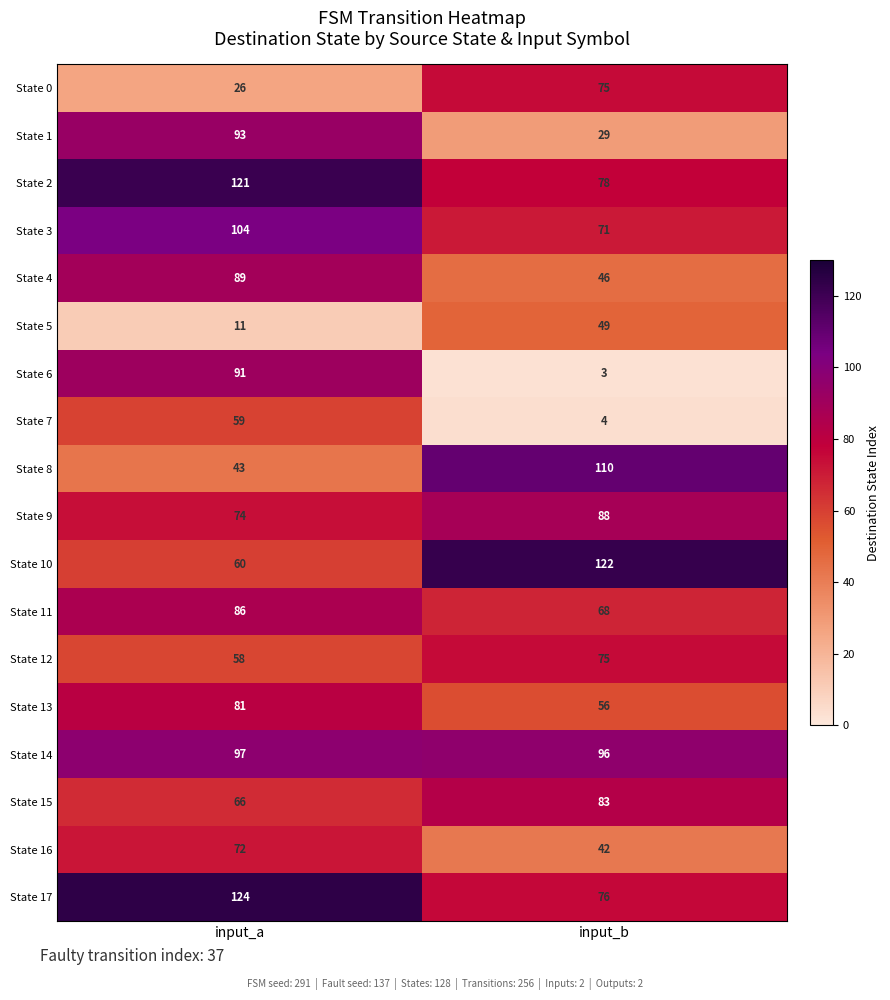

Is it true that State 2 equals 78 at input_b?

True